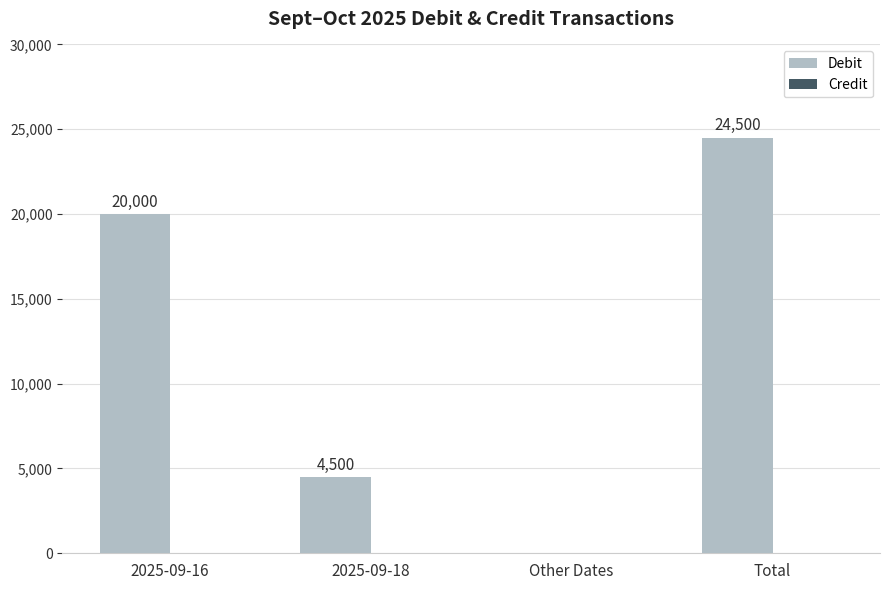

Is it true that the value at Other Dates is -13894?

False